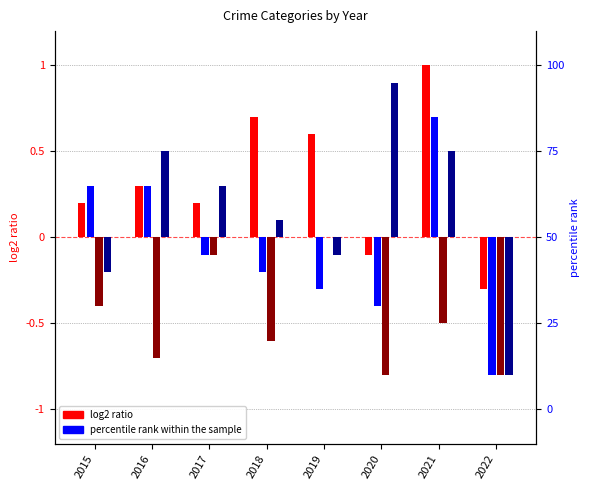

At which category does the chart reach its minimum across all series?

2022